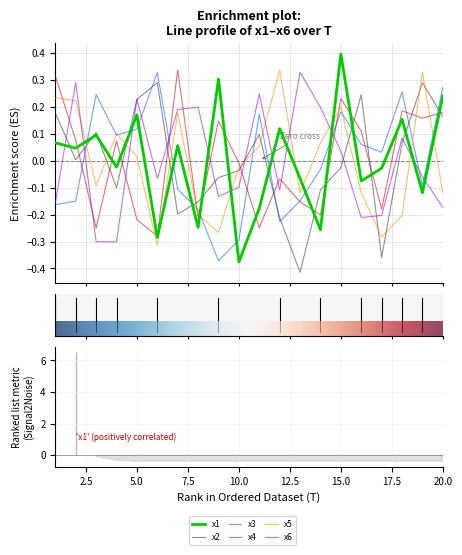

What is the minimum value shown in the chart?

-0.4